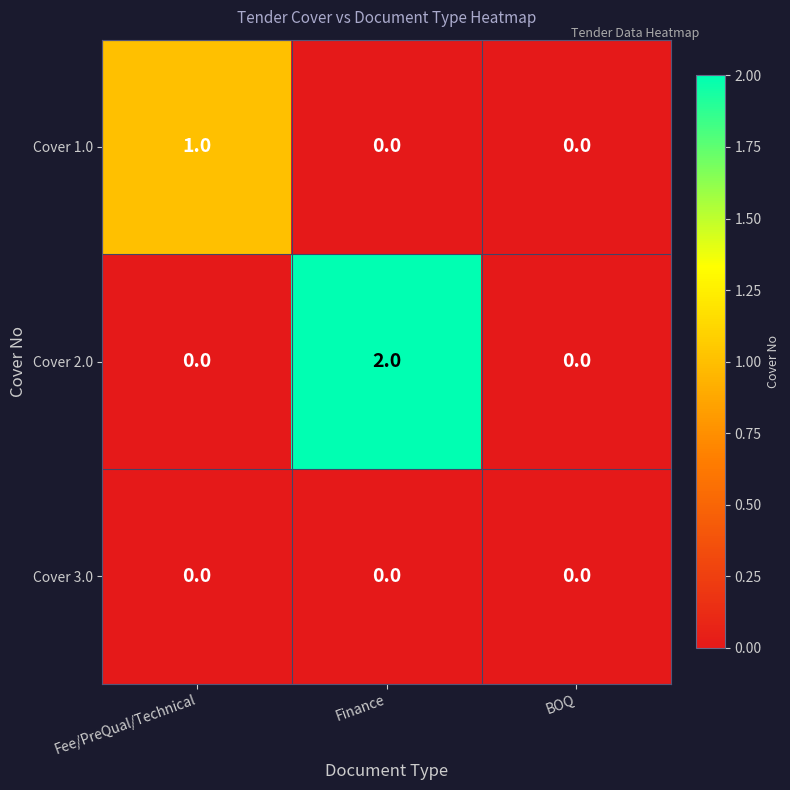

Reading right to left, list all the values displayed in this chart.

Cover 1.0: BOQ=0	Finance=0	Fee/PreQual/Technical=1
Cover 2.0: BOQ=0	Finance=2	Fee/PreQual/Technical=0
Cover 3.0: BOQ=0	Finance=0	Fee/PreQual/Technical=0